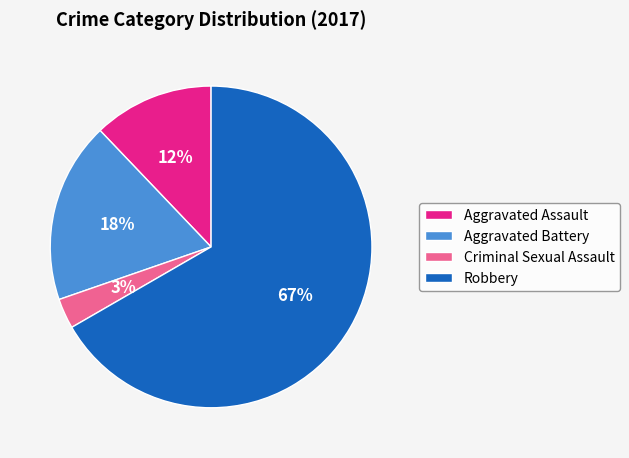

Rank the categories by value from lowest to highest.

Criminal Sexual Assault, Aggravated Assault, Aggravated Battery, Robbery